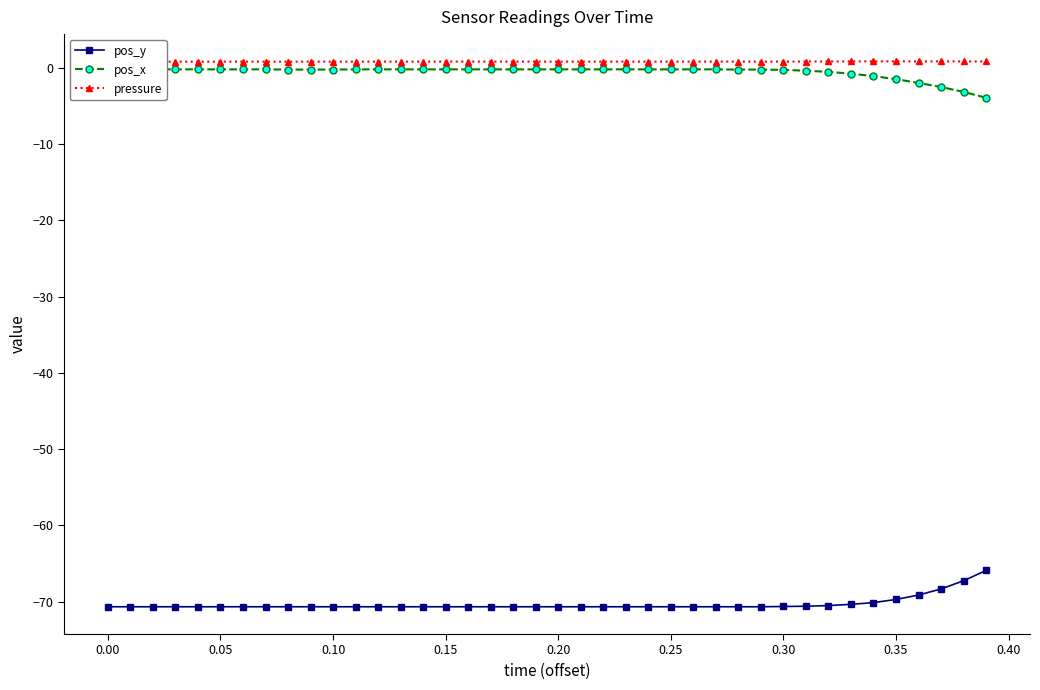

Rank the series by their maximum value, from highest to lowest.

pressure, pos_x, pos_y